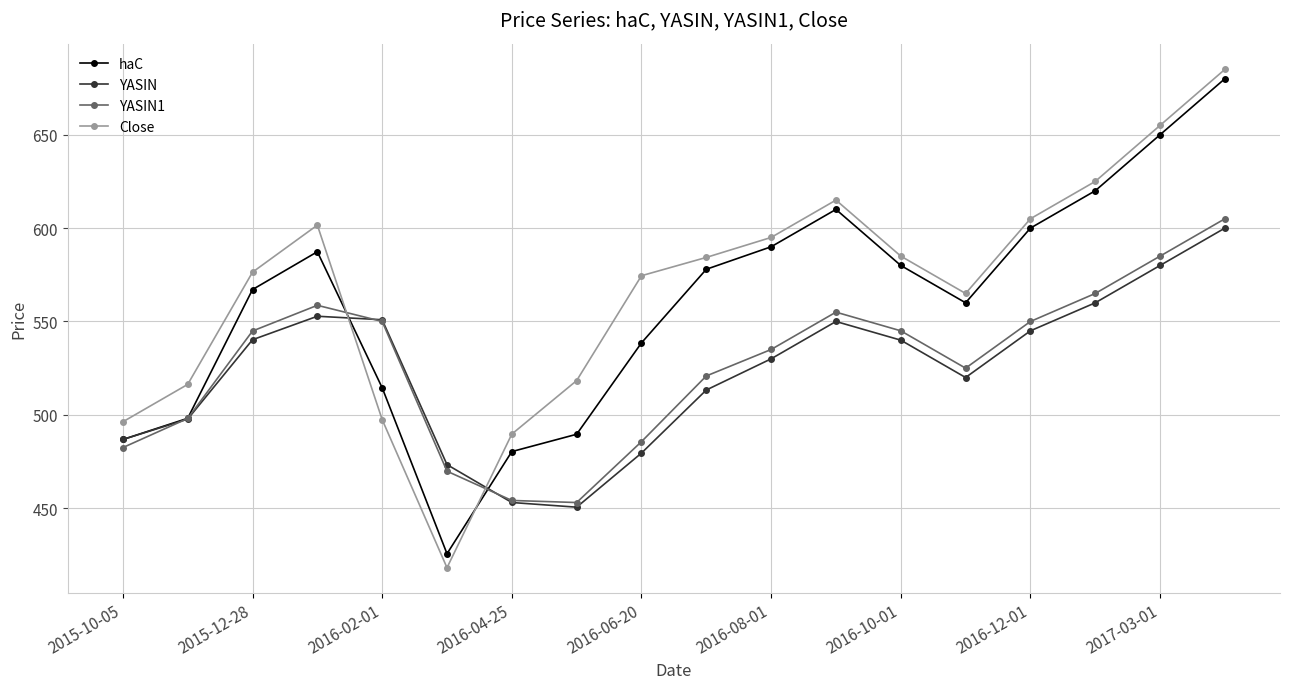

What are all the series names shown in the legend?

haC, YASIN, YASIN1, Close